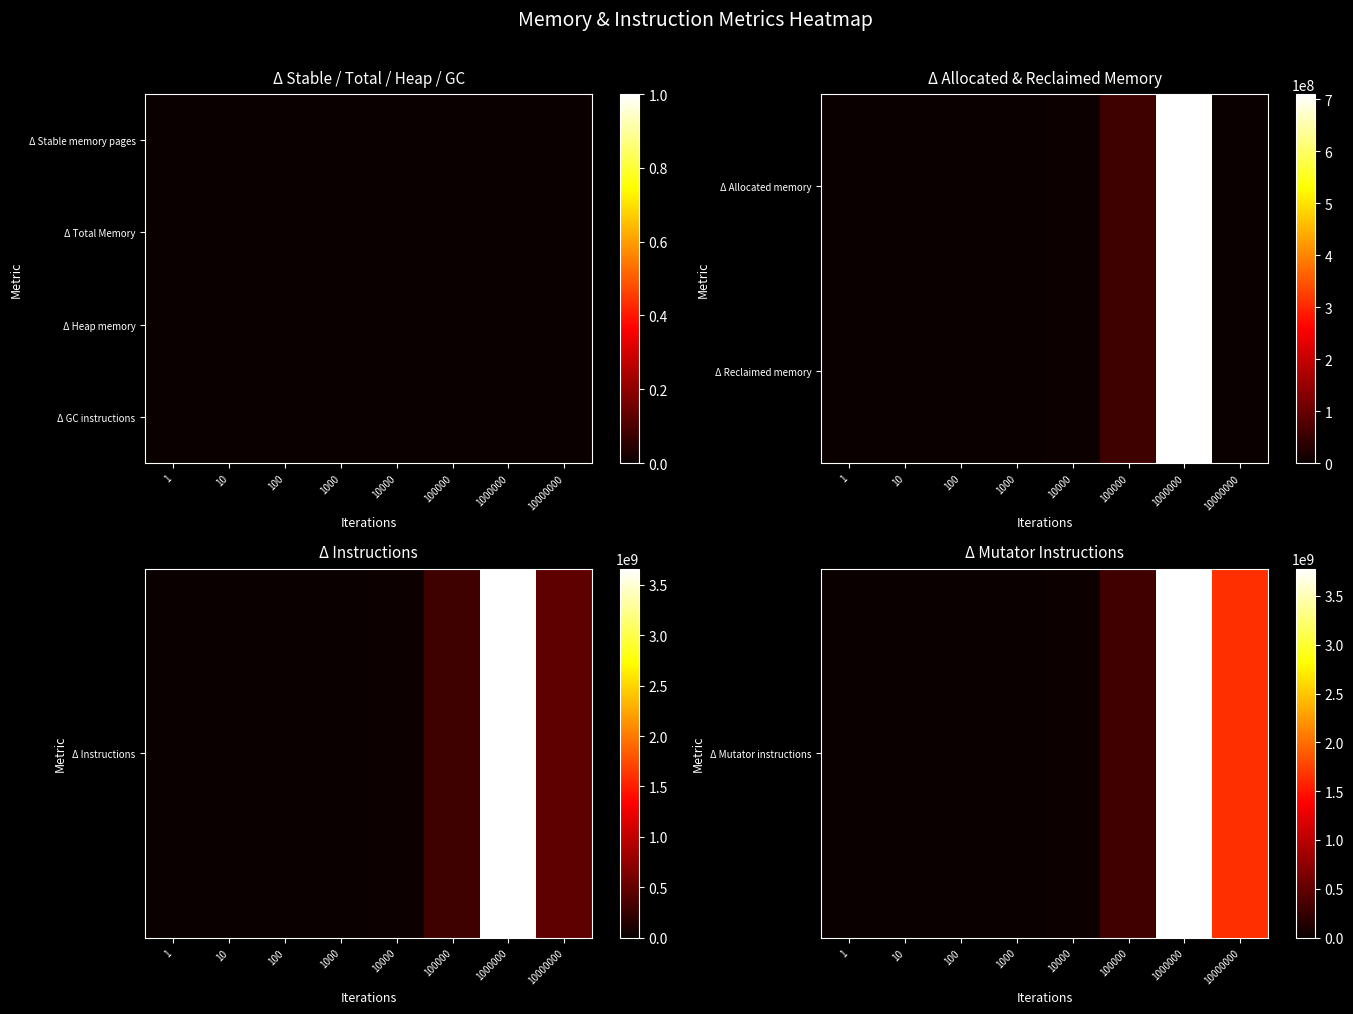

What is the difference between the highest and lowest values at 1?

6345